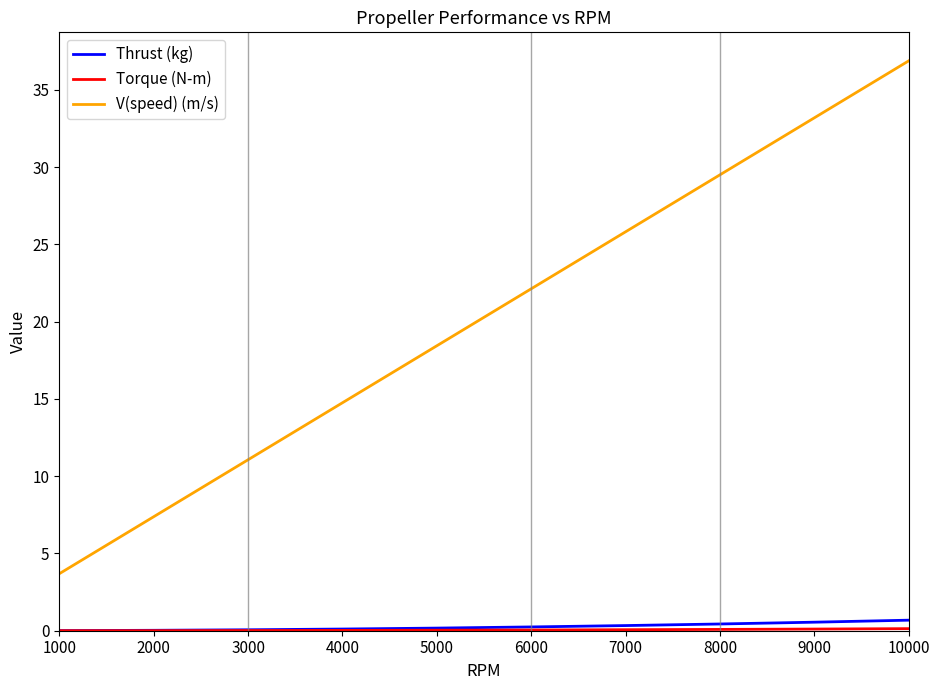

At how many categories does at least one series exceed 28?

3